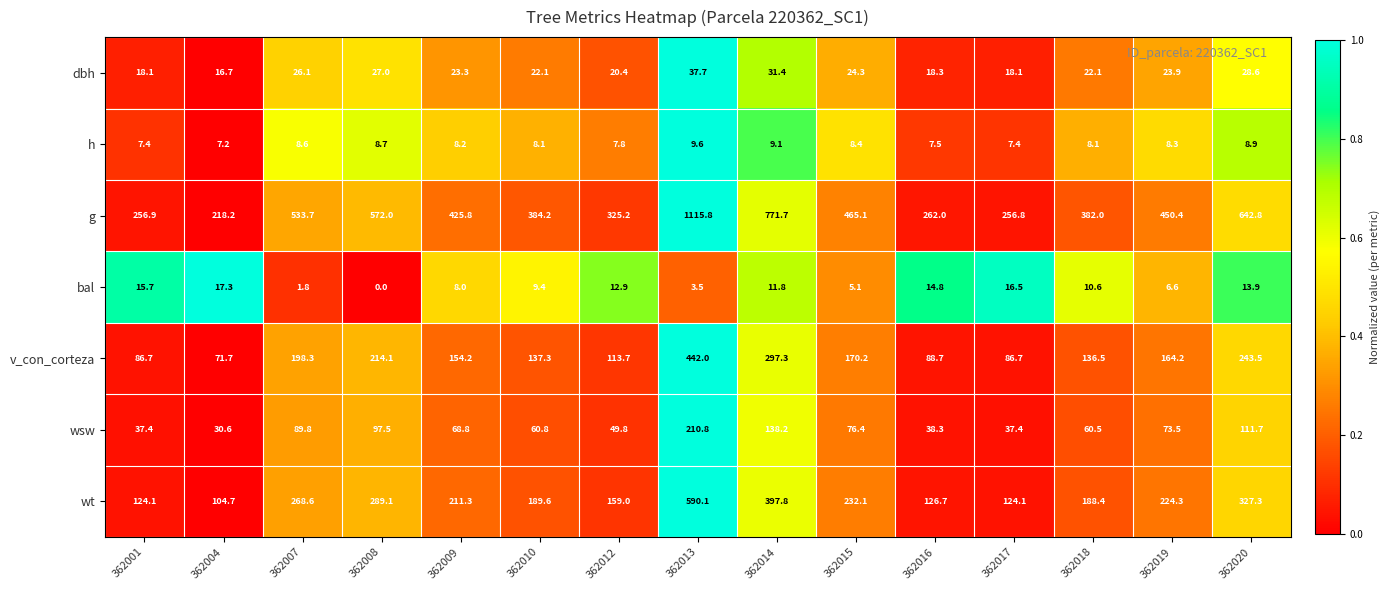

Rank the series at 362013 from highest to lowest value.

g, wt, v_con_corteza, wsw, dbh, h, bal